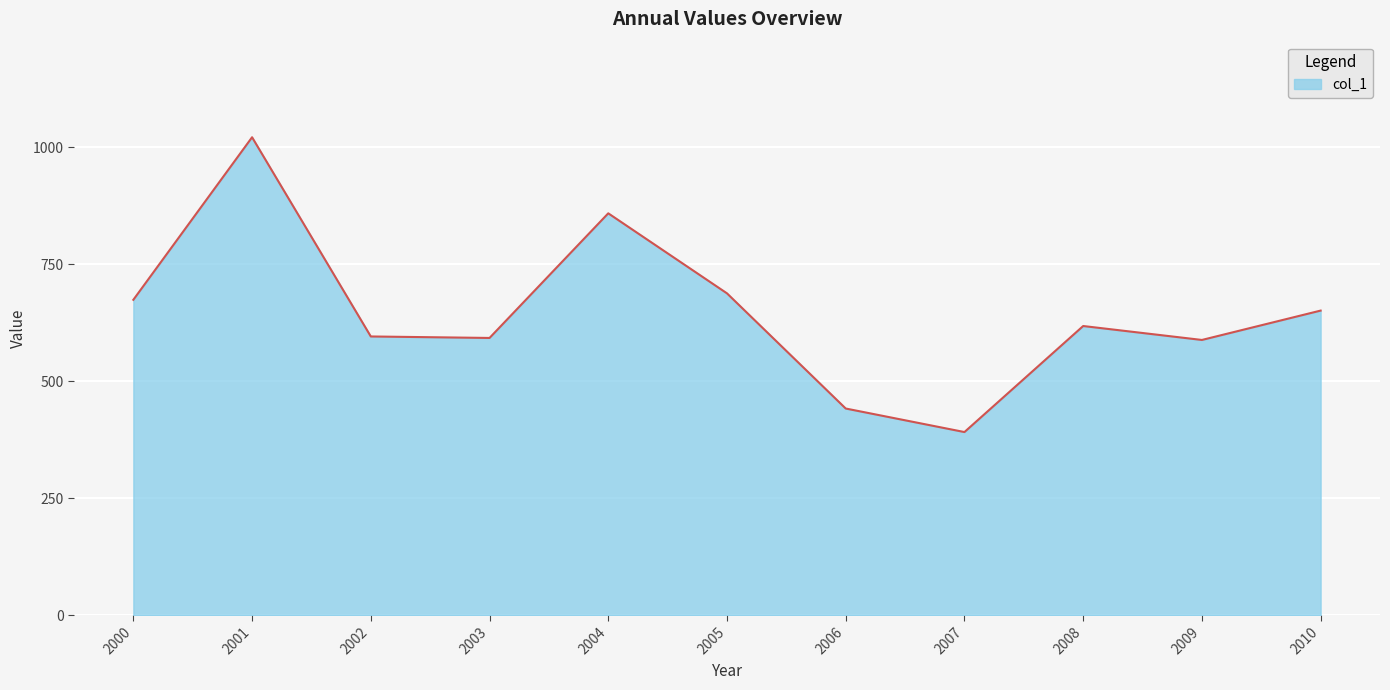

Approximately how many times larger is the value at 2003 compared to 2001?

0.6